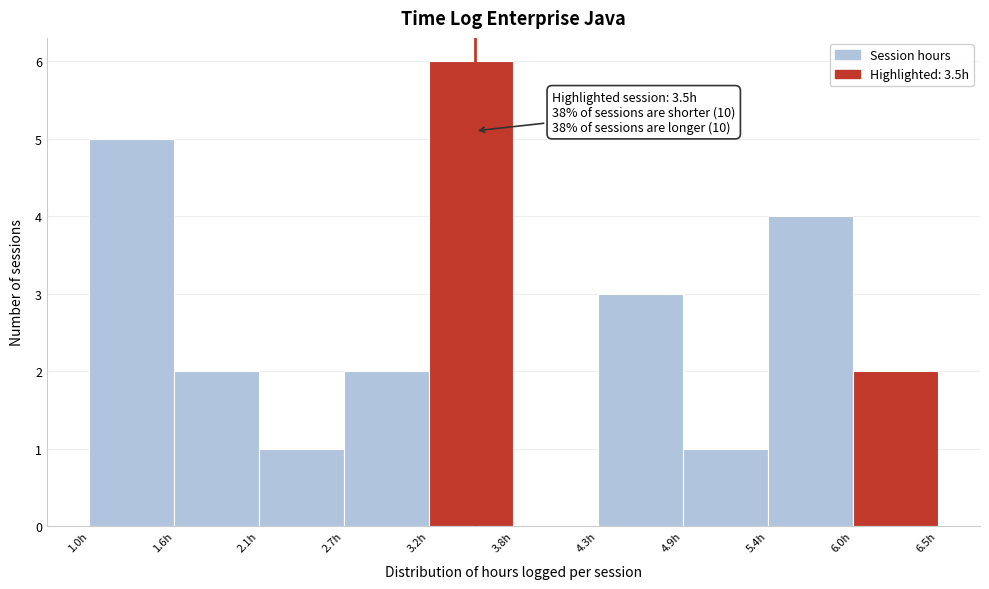

Which range on the x-axis has the tallest bar?

3.20 to 3.75